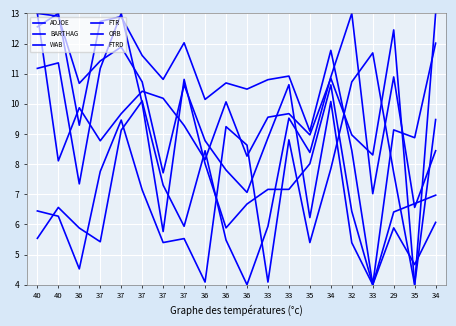

At which label does FTRD first exceed 7?

37